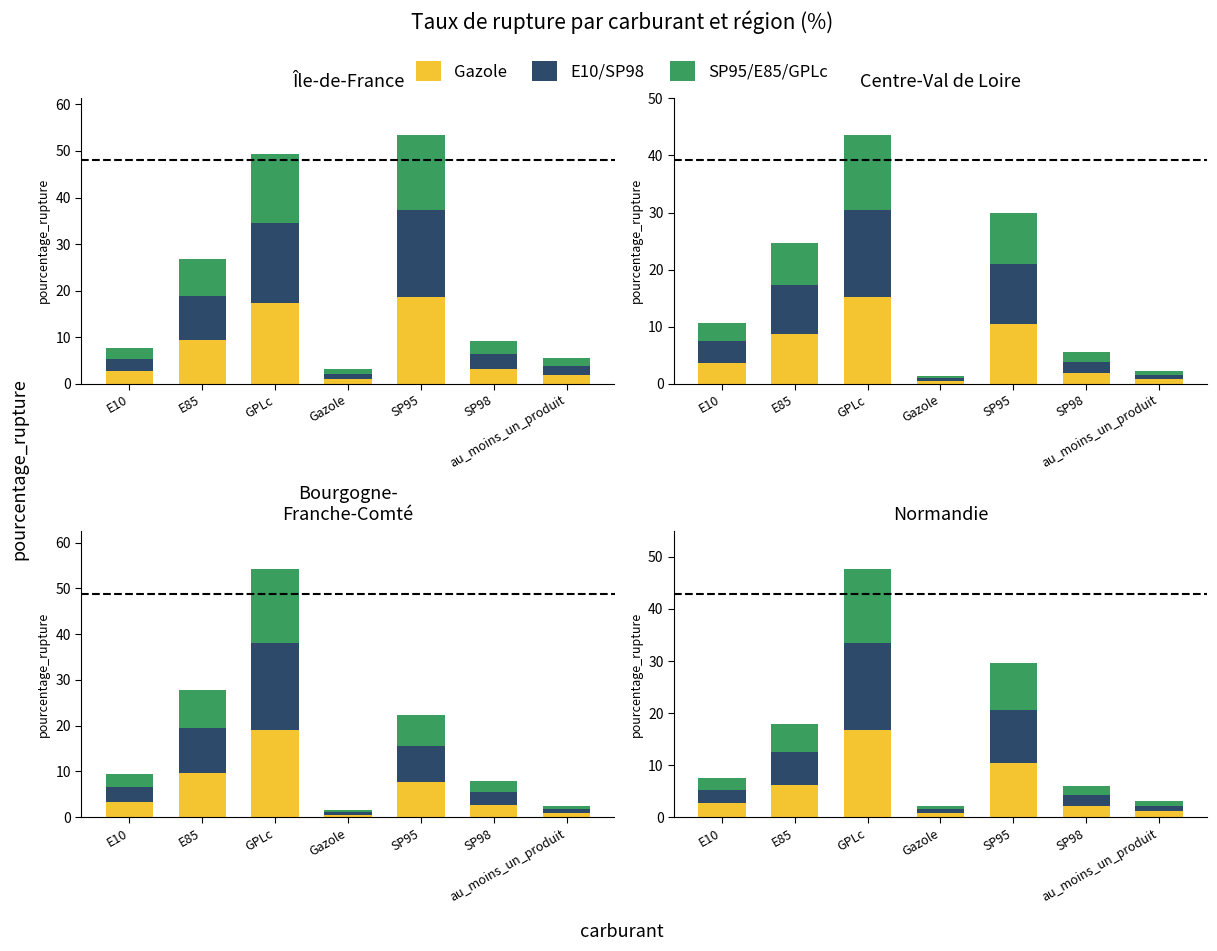

Where is SP95/E85/GPLc nearest to the value 8?

E85